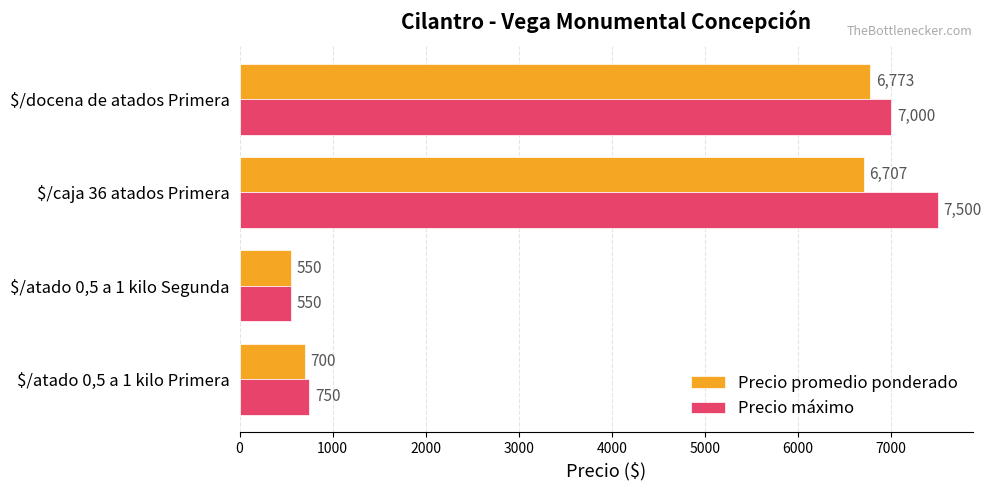

What is the spread (max minus min) of values at $/atado 0,5 a 1 kilo Primera?

50